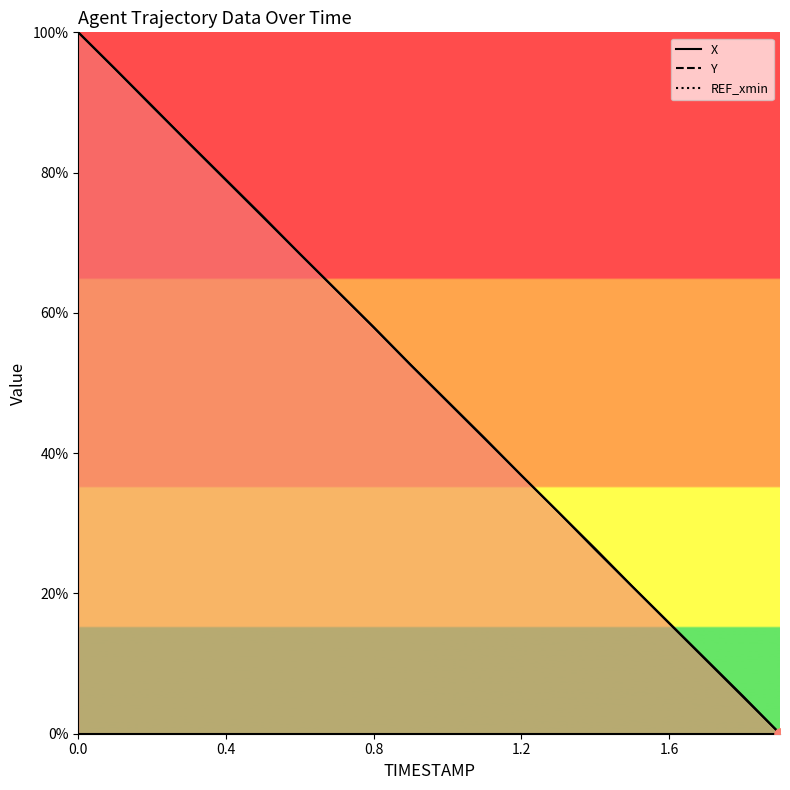

Which series contains the highest Y value?

X